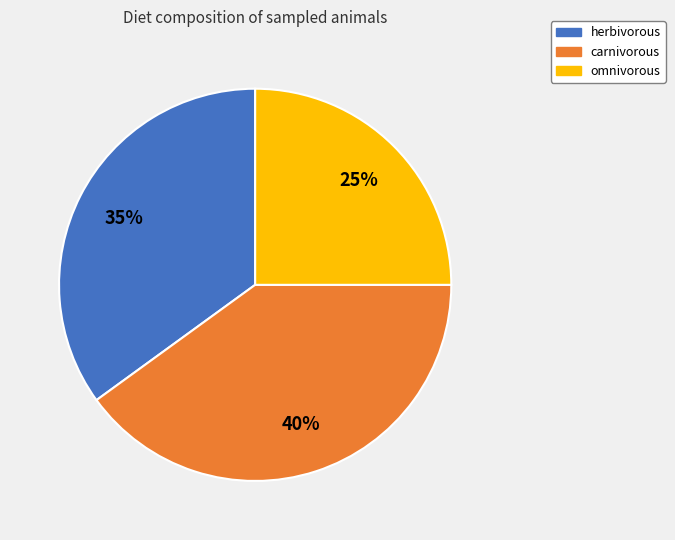

To the nearest percent, what is the difference between the carnivorous and herbivorous slice percentages?

5%